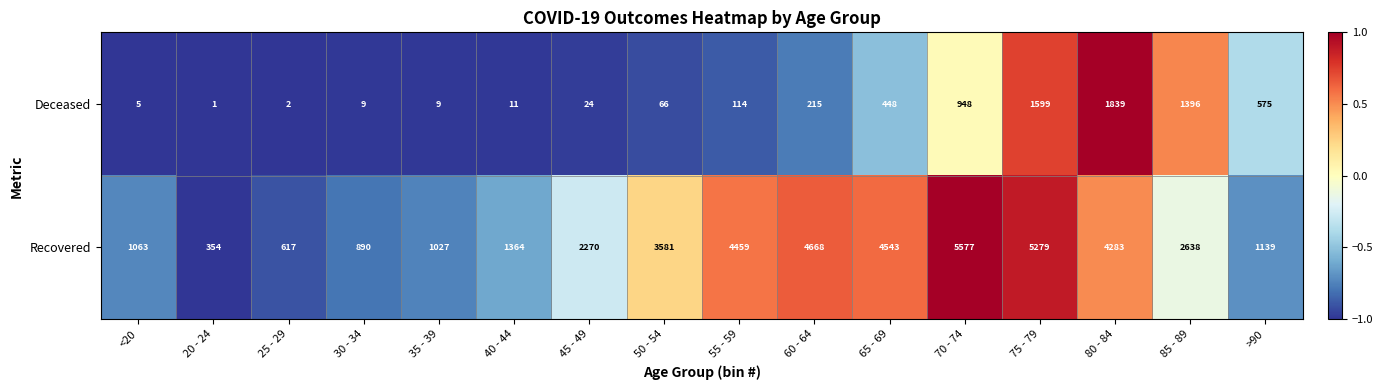

Where is Deceased nearest to the value 920?

70 - 74